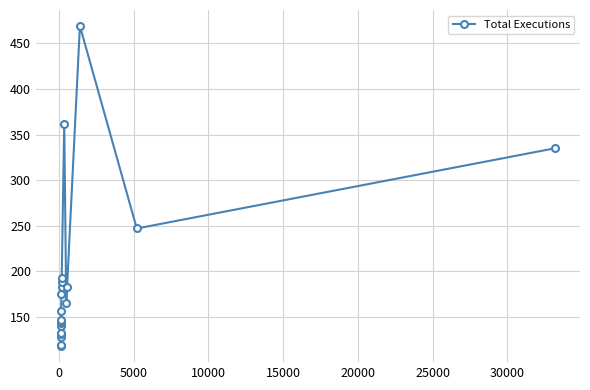

What is the value of the 15th point from the left?

362